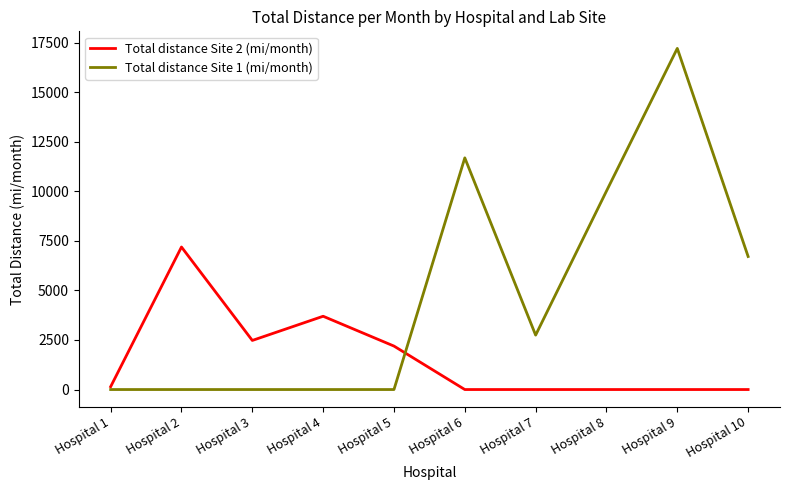

At which category is the sum across all series the highest?

Hospital 9